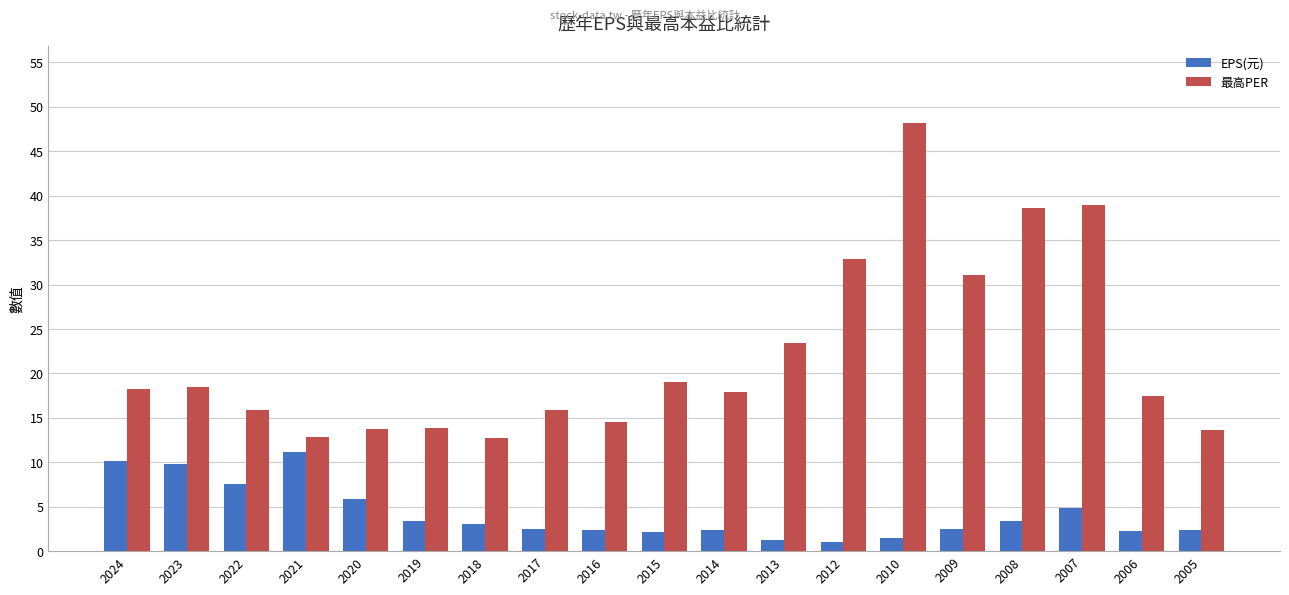

Are the bars horizontal?

No